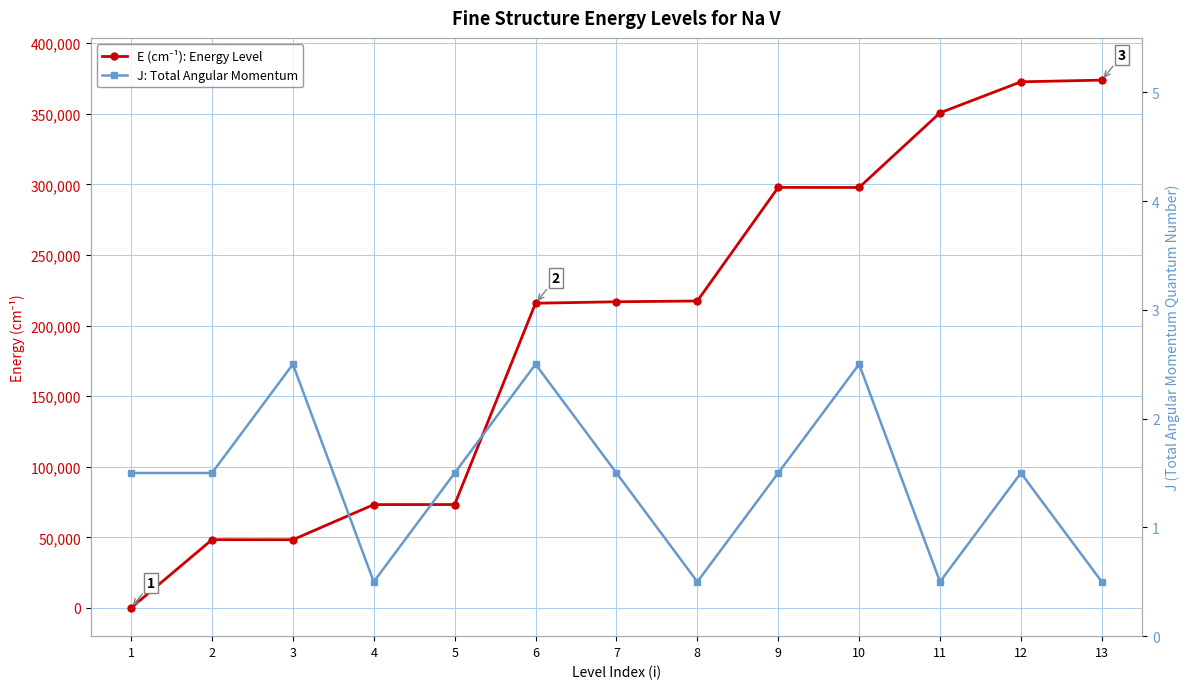

Reading left to right, list all the values displayed in this chart.

E (cm⁻¹): Energy Level: 1=0.0	2=48358.0	3=48315.0	4=73203.0	5=73239.0	6=215857.0	7=216893.0	8=217438.0	9=297903.0	10=297866.0	11=350732.0	12=372705.0	13=373917.0
J: Total Angular Momentum: 1=1.5	2=1.5	3=2.5	4=0.5	5=1.5	6=2.5	7=1.5	8=0.5	9=1.5	10=2.5	11=0.5	12=1.5	13=0.5